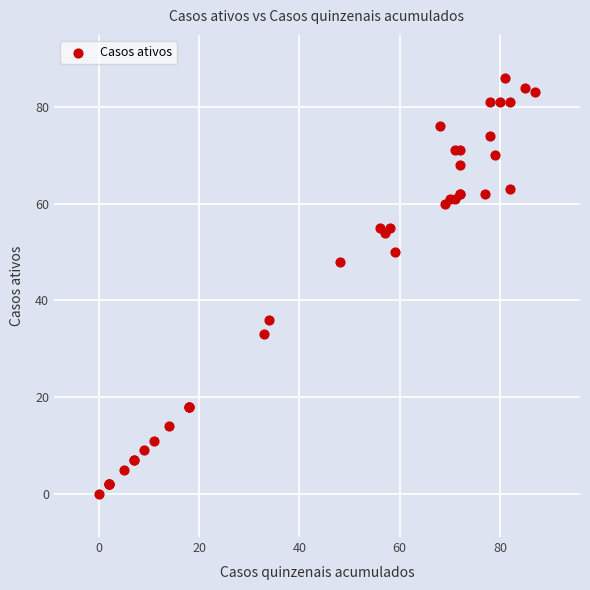

What Y value in the scatter plot is closest to 43?

48